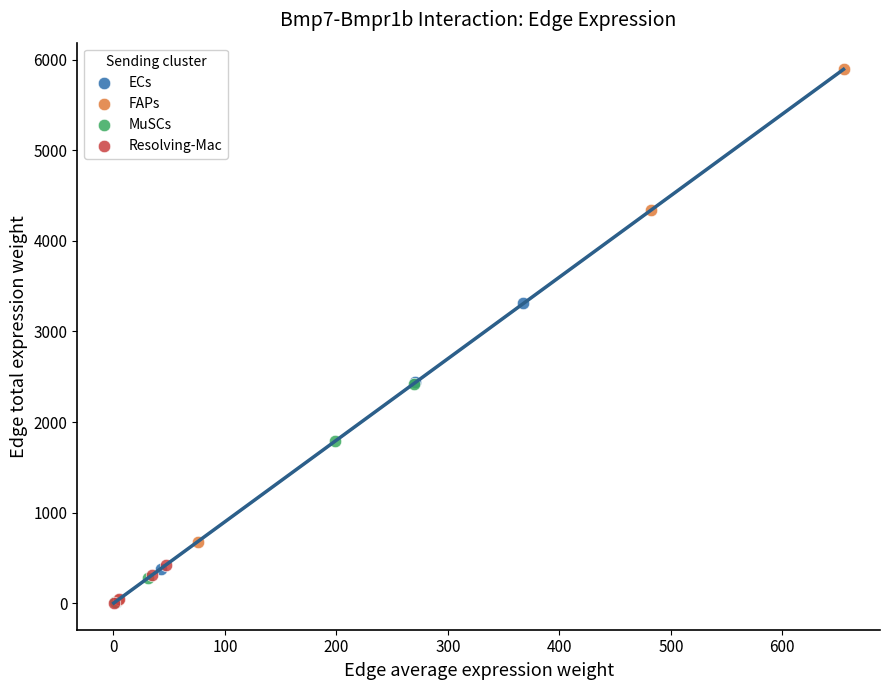

Which series has the widest spread of Y values?

FAPs